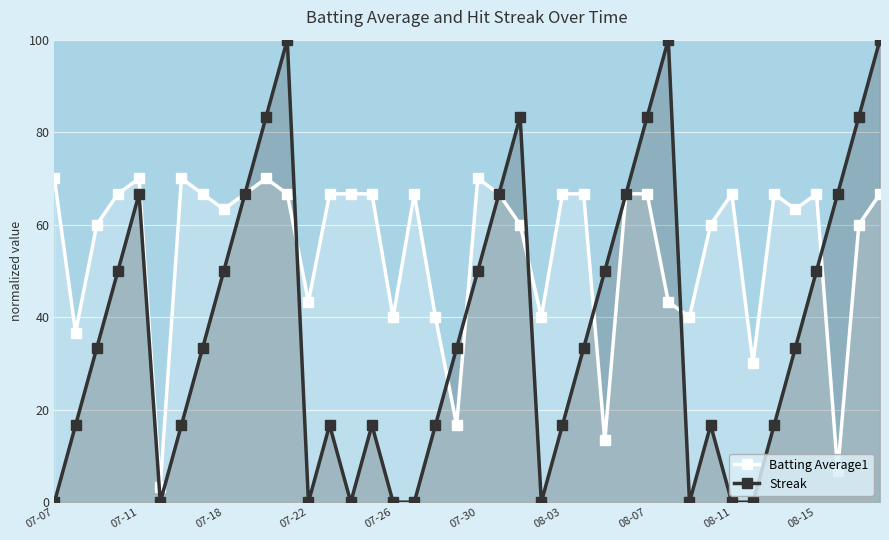

What is the average value of the Batting Average1 series?

55.1